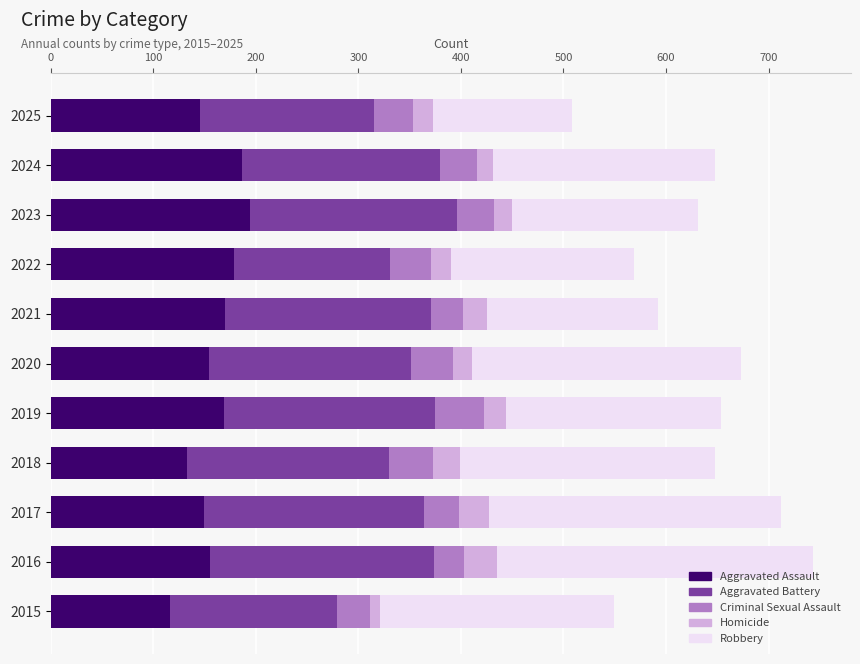

What is the average value of the Aggravated Assault series?

159